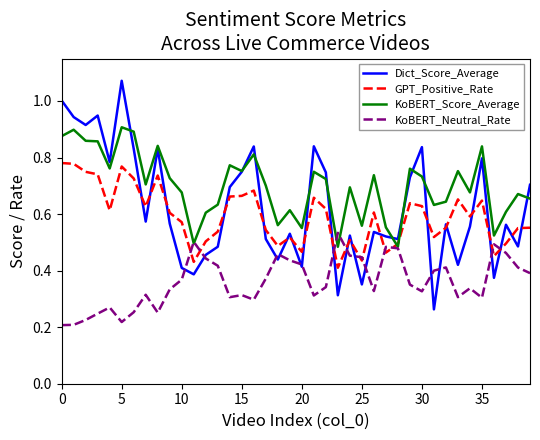

Which series has the largest total across all categories?

KoBERT_Score_Average